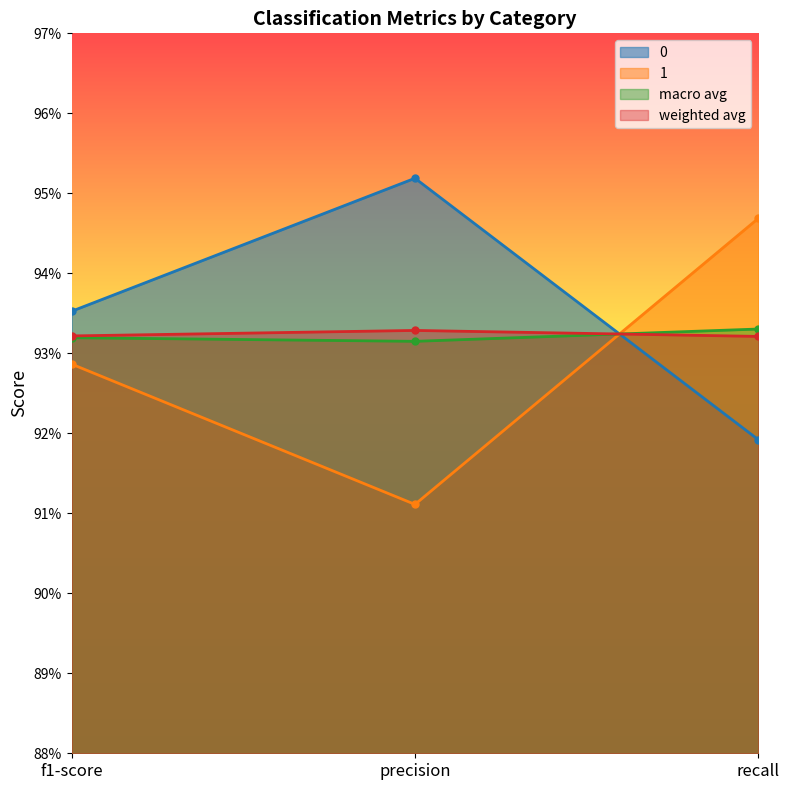

The 0 series shows 0.9 at f1-score. True or false?

True